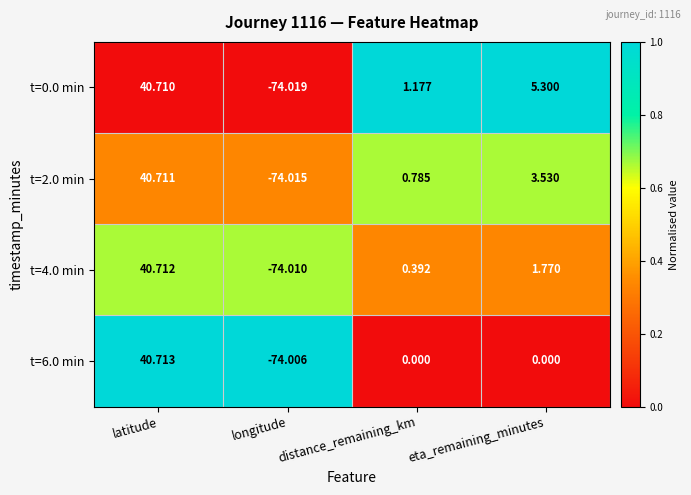

Which series has the largest range (max minus min)?

t=0.0 min